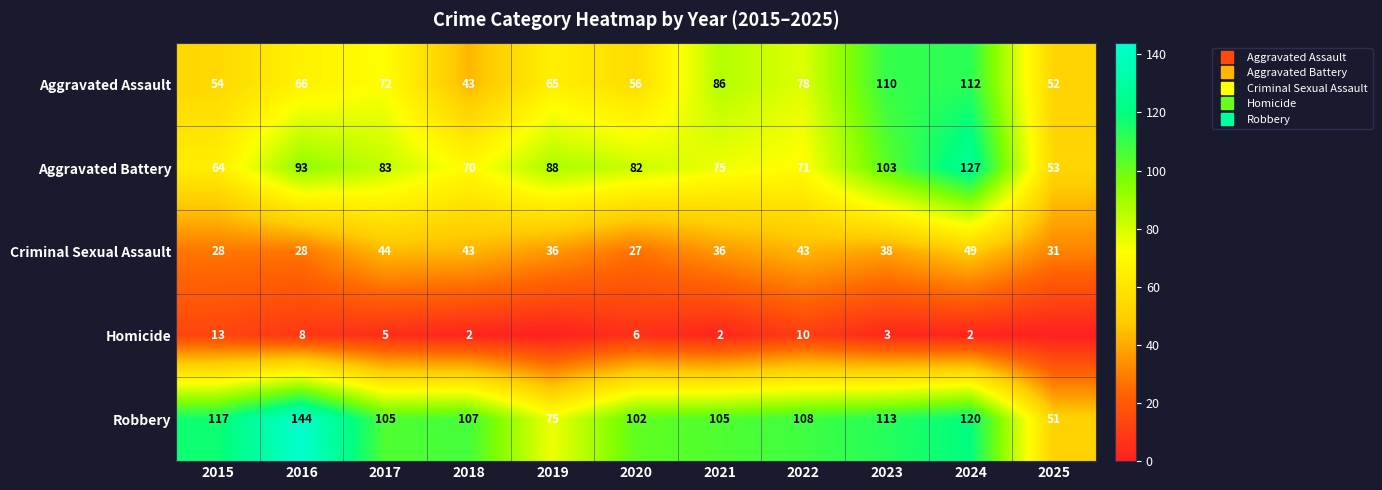

At which label does Homicide reach its minimum?

2019